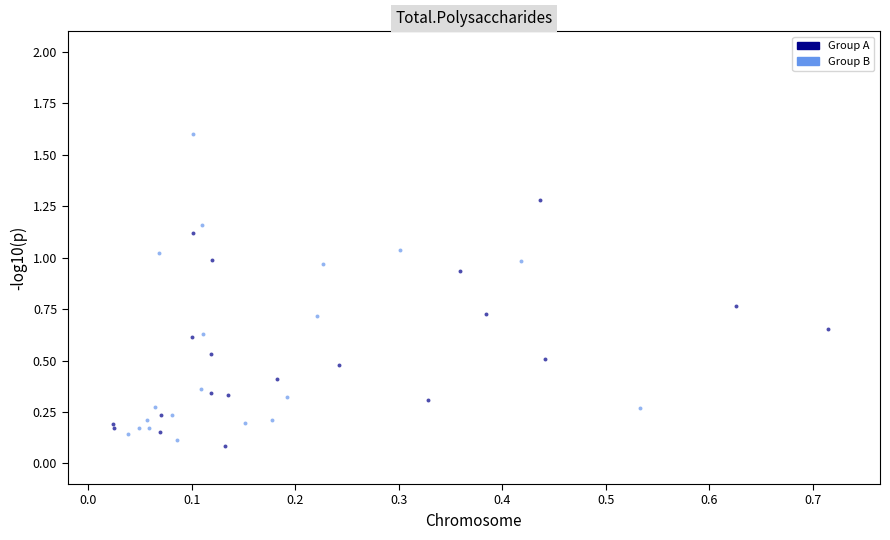

Which series reaches the maximum Y coordinate?

Group B